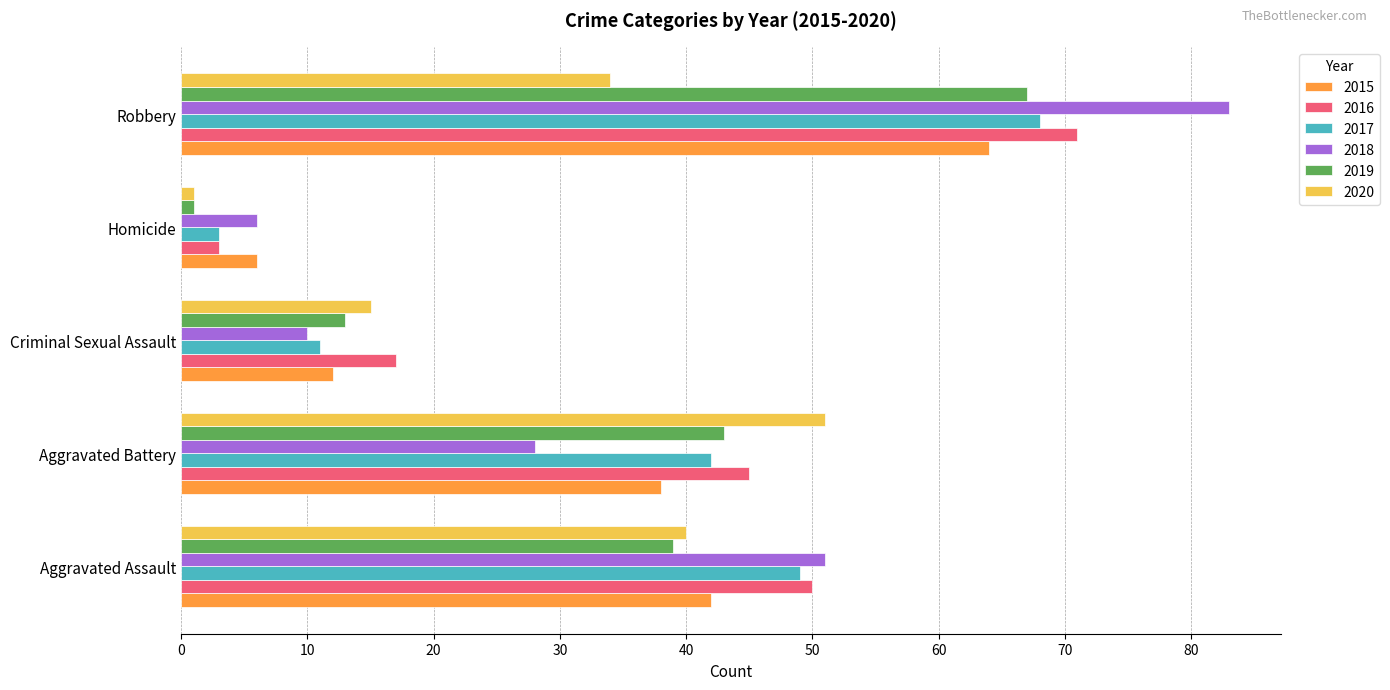

What is the difference between the maximum and second lowest values in the 2016 series?

54